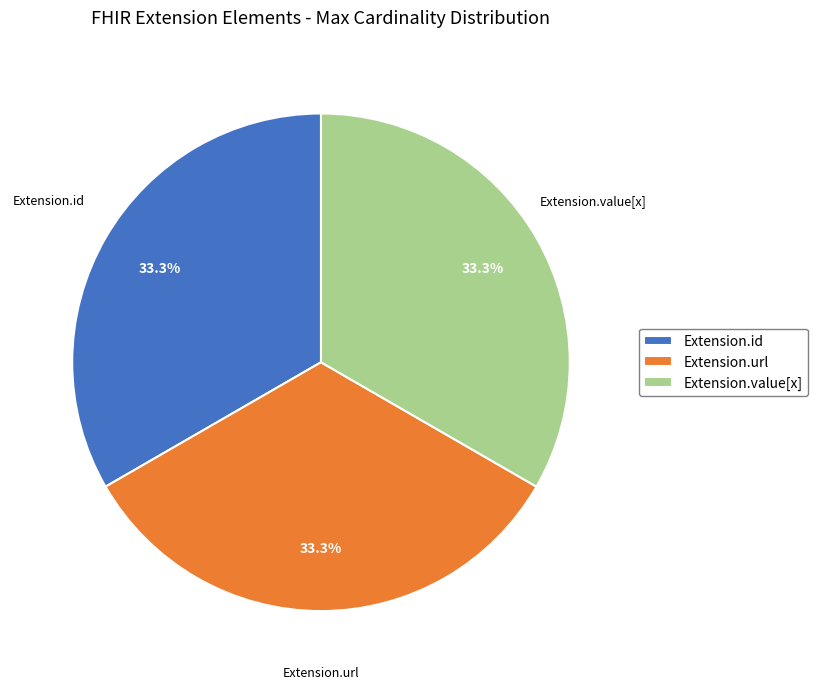

Is it true that Extension.value[x] is 1% of the pie?

False